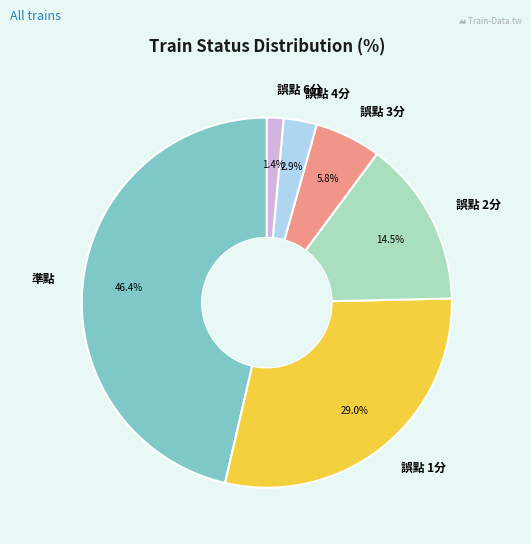

To the nearest percent, what is the difference between the largest and smallest slice percentages?

45%